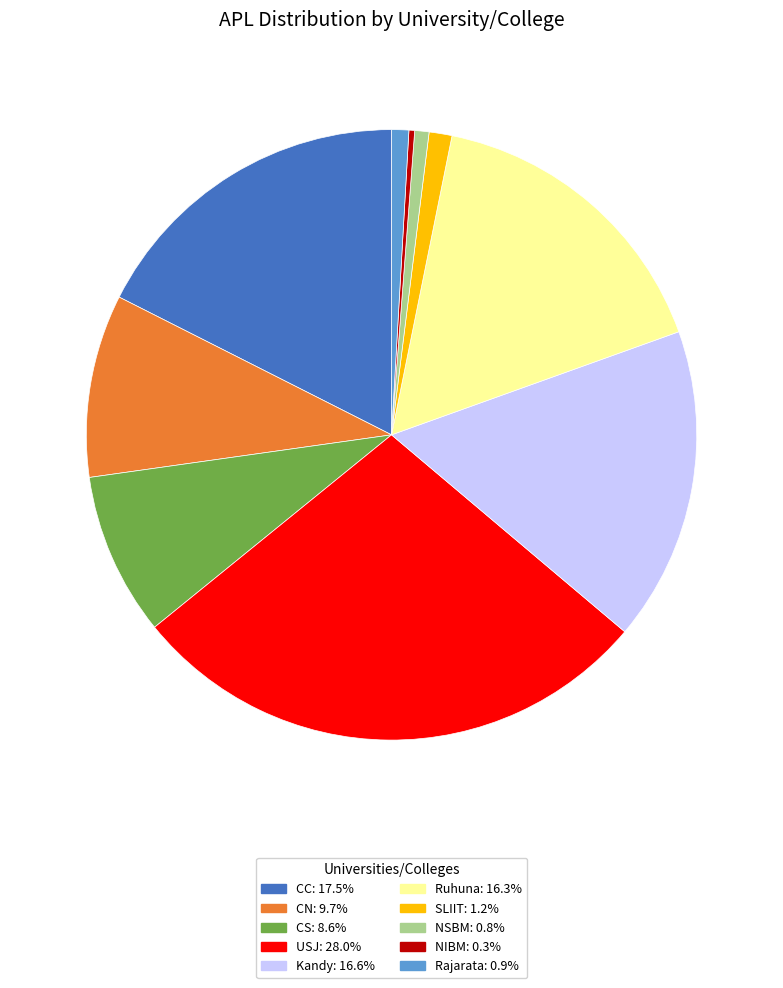

Between CN and USJ, which is larger?

USJ